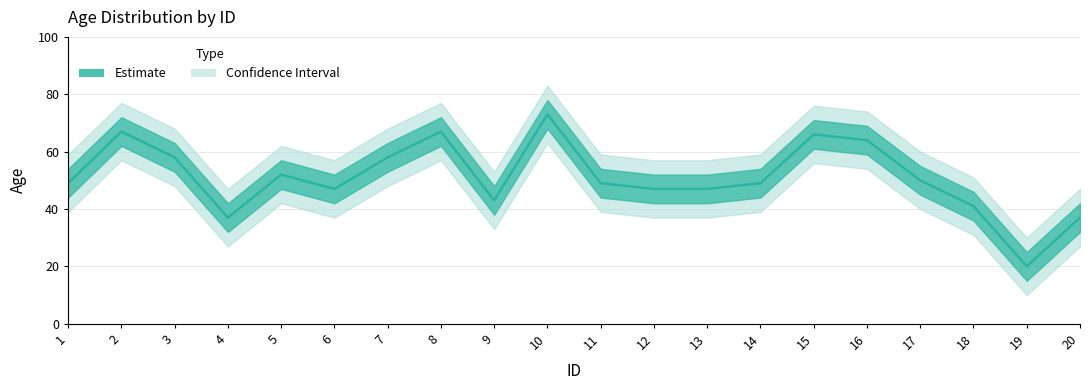

Where does the data first go above 49?

2